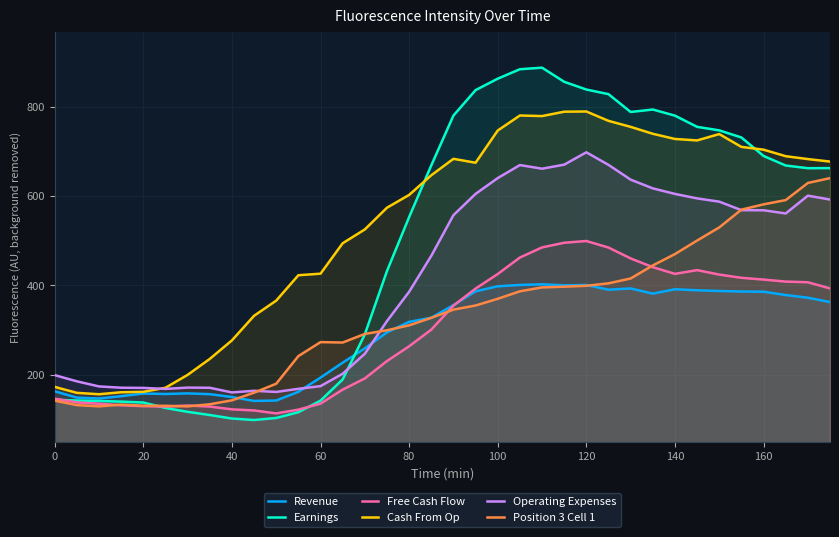

Which series has the widest spread of values?

Earnings